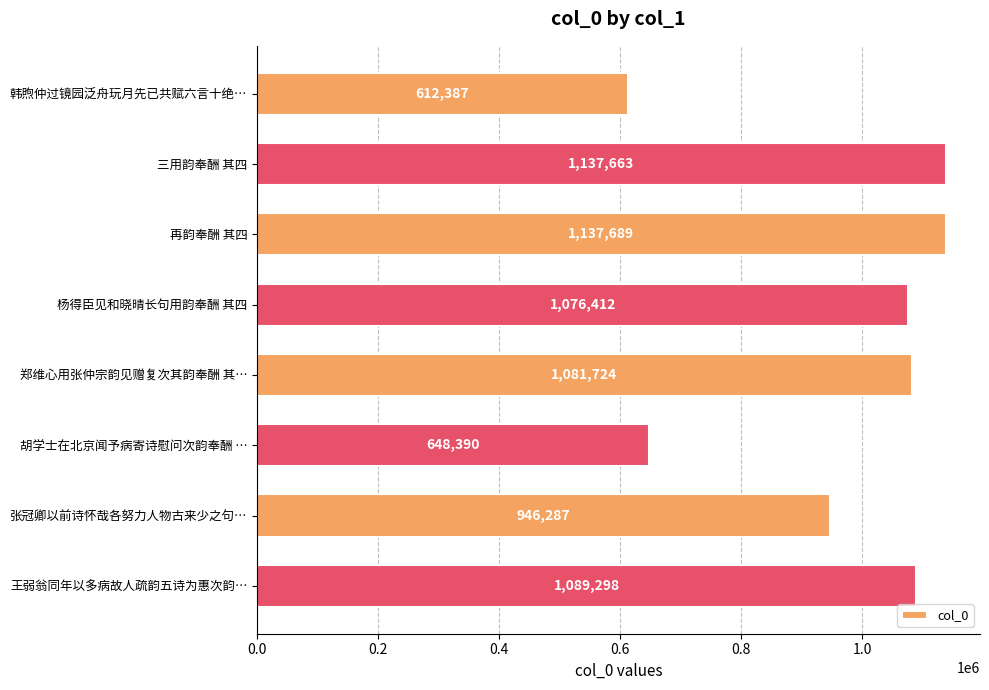

Reading top to bottom, what are all the values shown in this chart?

612387	1137663	1137689	1076412	1081724	648390	946287	1089298